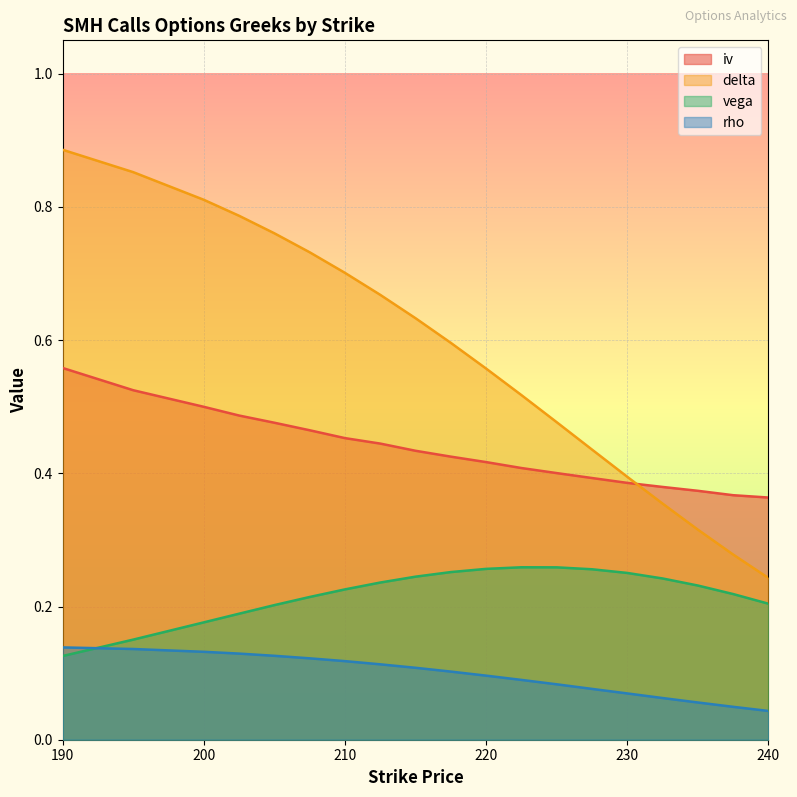

What is the difference between the maximum and minimum values in the vega series?

0.1